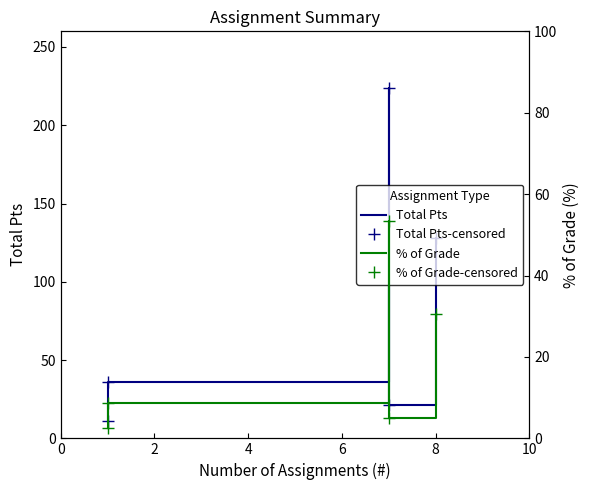

Reading right to left, extract all data points from this chart.

Total Pts: 128.0	21.0	224.0	36.0	11.0
Total Pts-censored: 128.0	21.0	224.0	36.0	11.0
% of Grade: 30.5	5.0	53.3	8.6	2.6
% of Grade-censored: 30.5	5.0	53.3	8.6	2.6